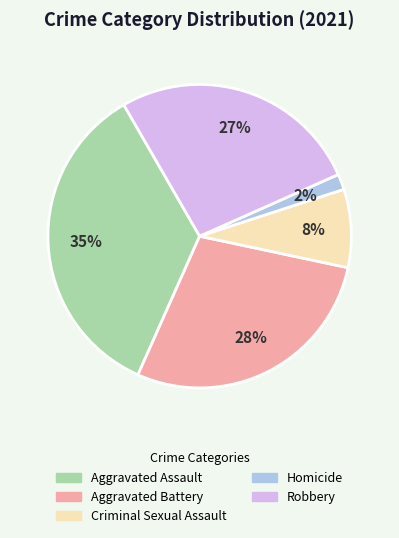

Do Criminal Sexual Assault and Aggravated Assault together represent more than half of the pie?

No